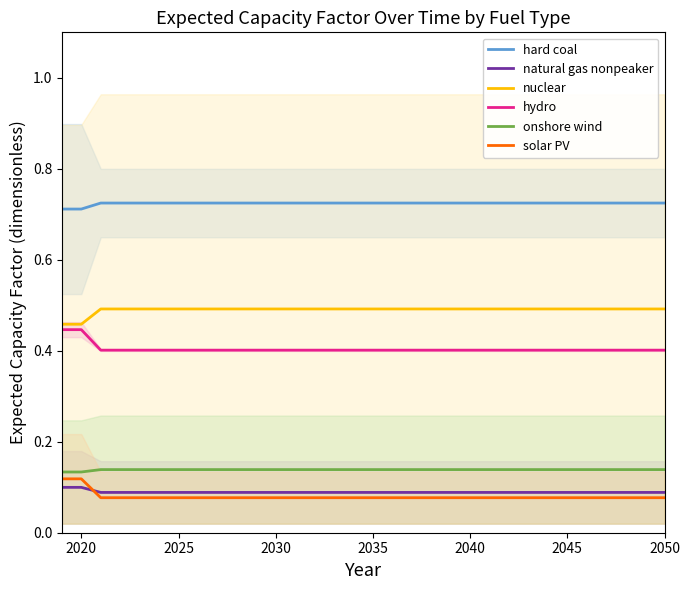

True or false: onshore wind and nuclear intersect in this chart.

False